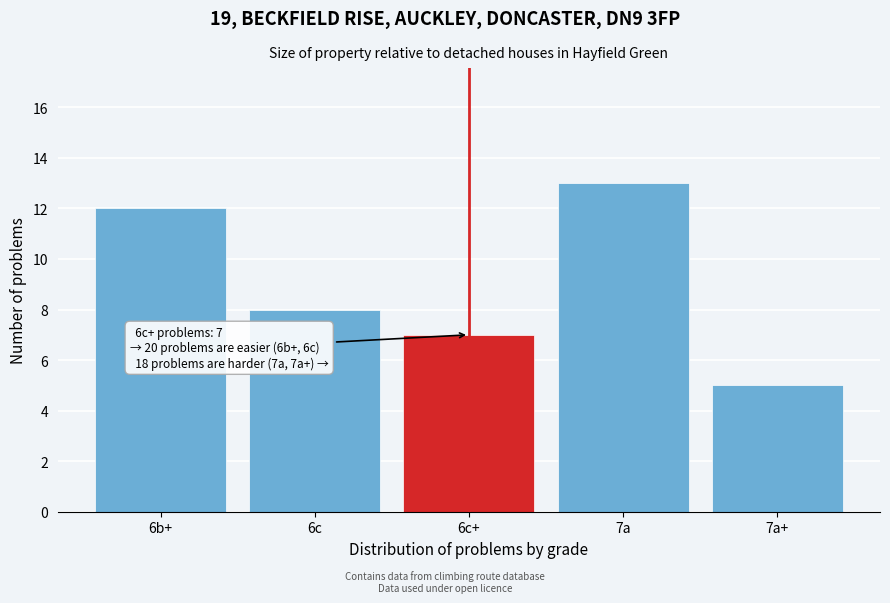

Reading left to right, what are all the values shown in this chart?

6b+=12	6c=8	6c+=7	7a=13	7a+=5